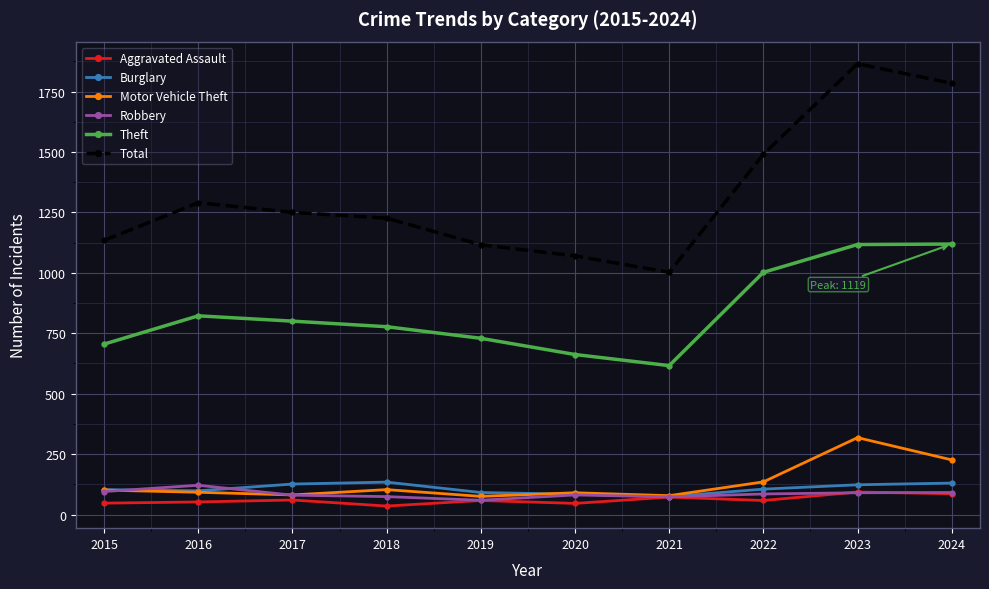

What is the highest value of the Aggravated Assault series?

93